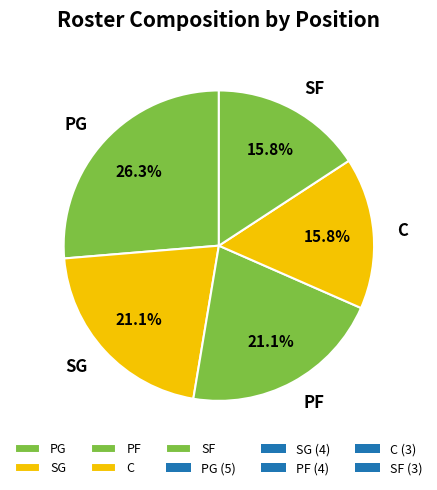

Is it true that SG is 16% of the pie?

False